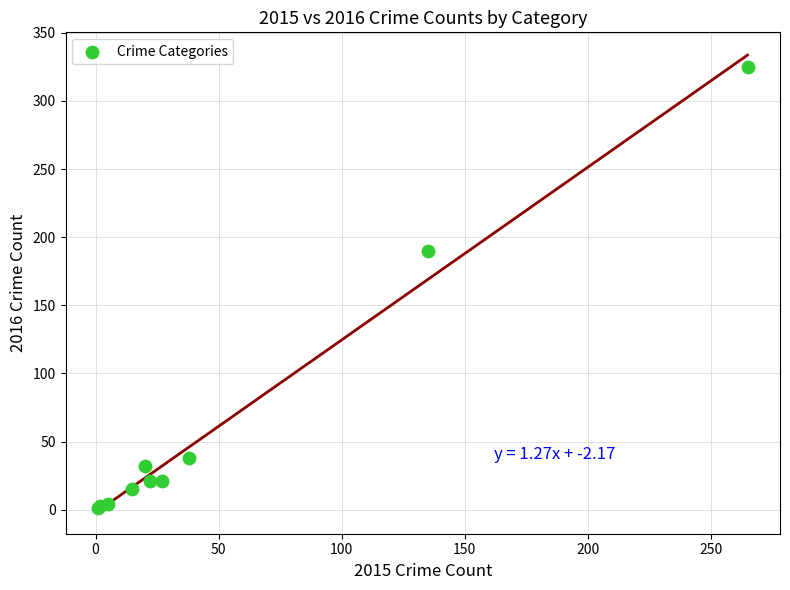

What Y value in the scatter plot is closest to 163?

190